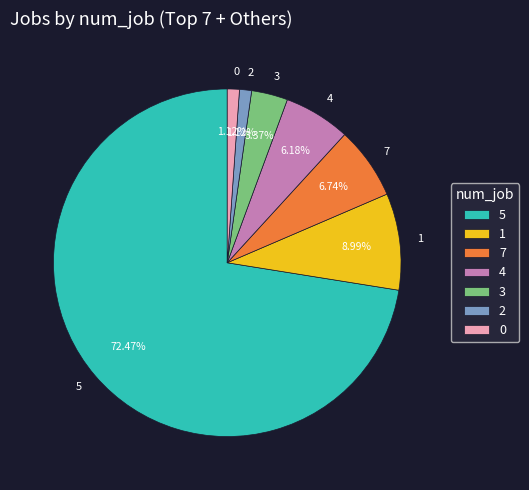

Which has a higher value, 0 or 5?

5